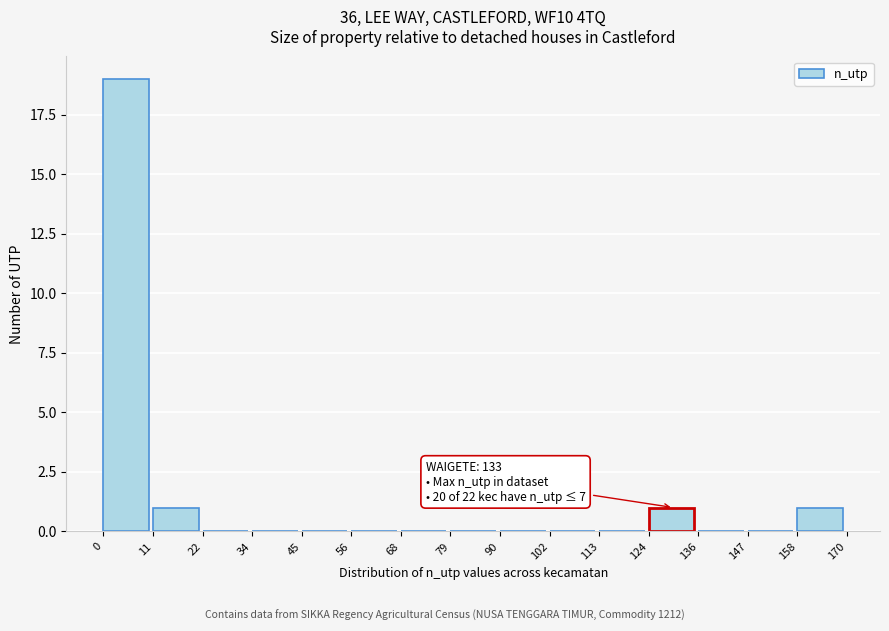

Which range on the x-axis has the tallest bar?

0 to 11